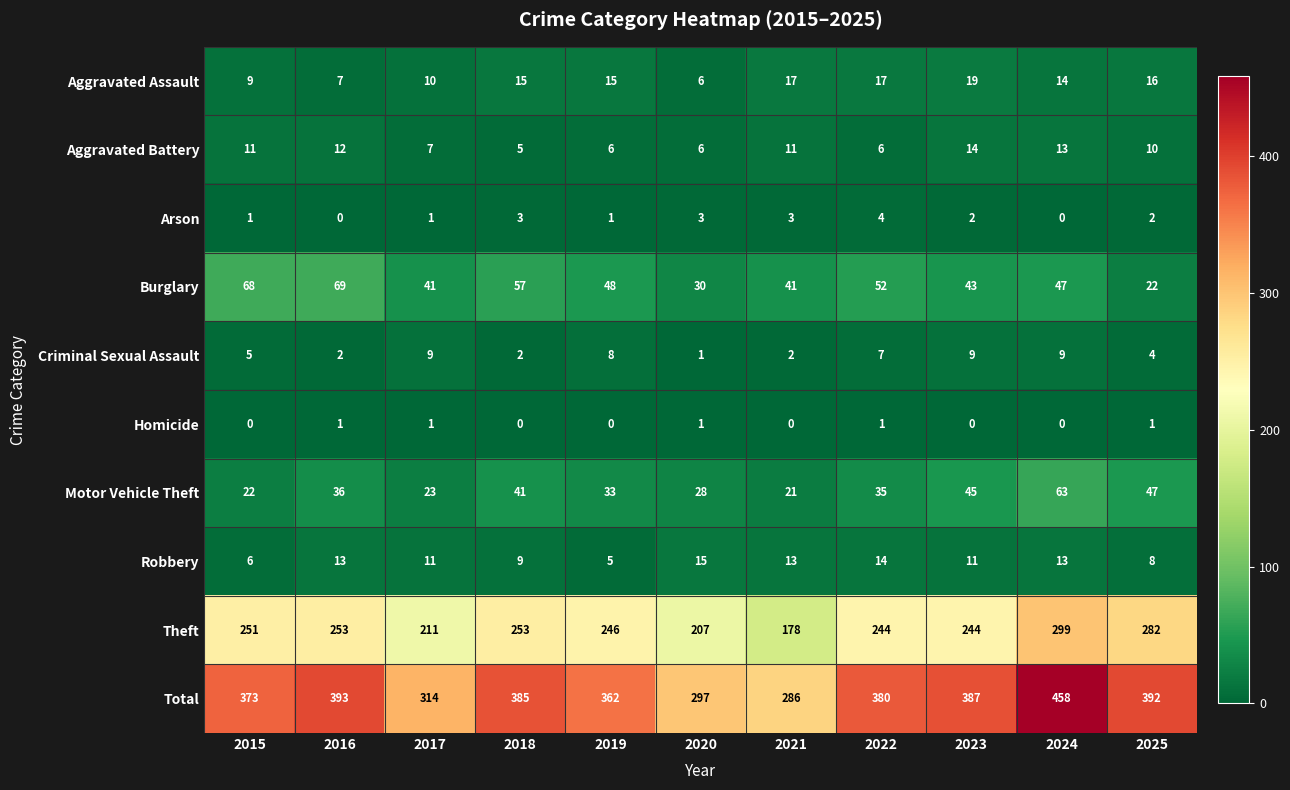

What is the maximum value shown in the chart?

458